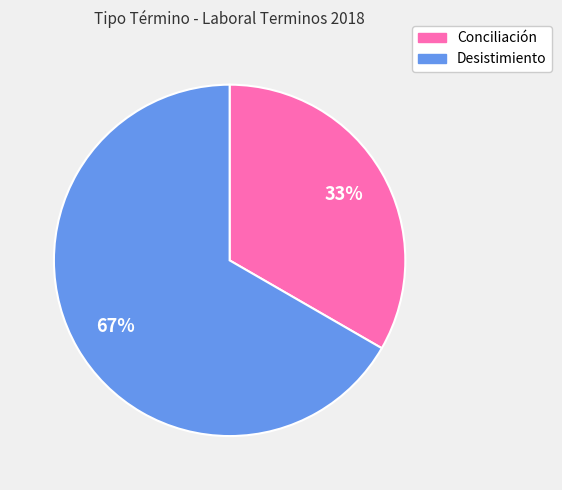

How many slices are in this pie chart?

2